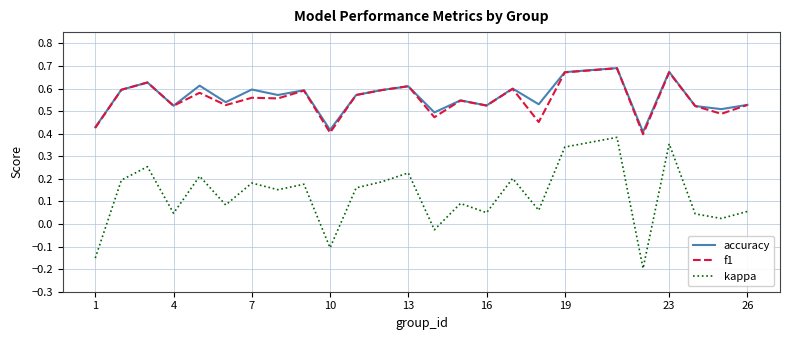

Which series has the widest spread of values?

kappa